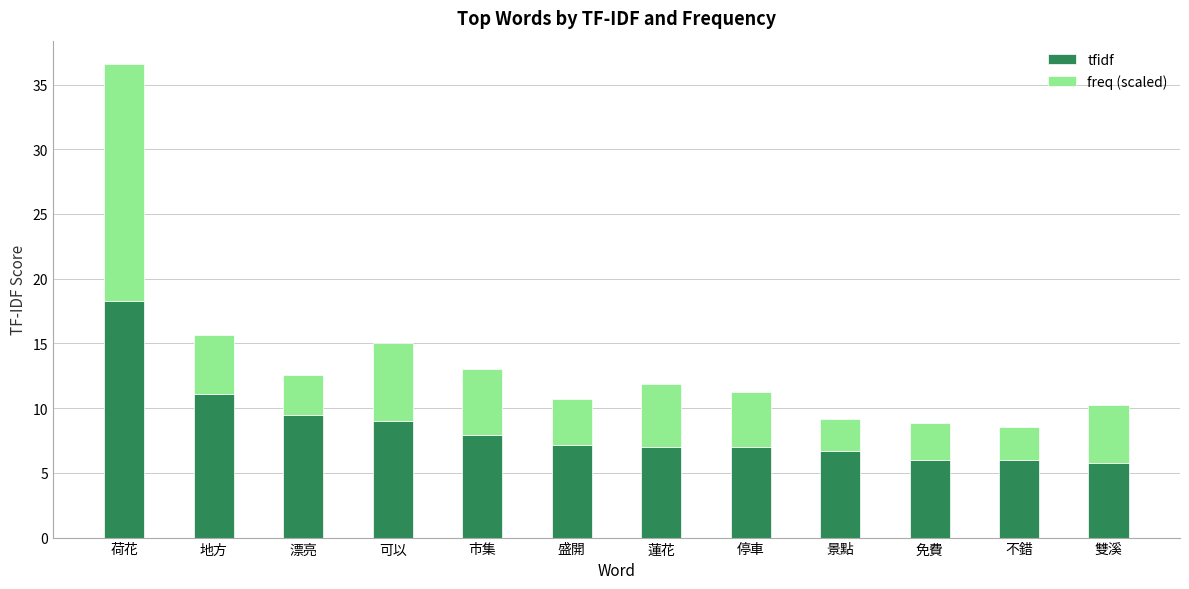

What is the value of the tfidf bar at the 5th from the left?

7.9